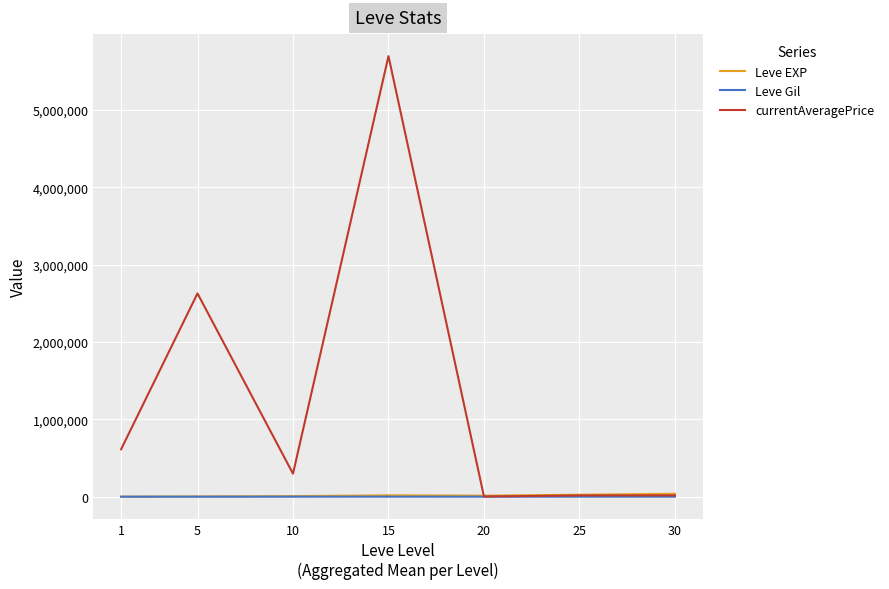

What is the average value of the Leve Gil series?

246.5